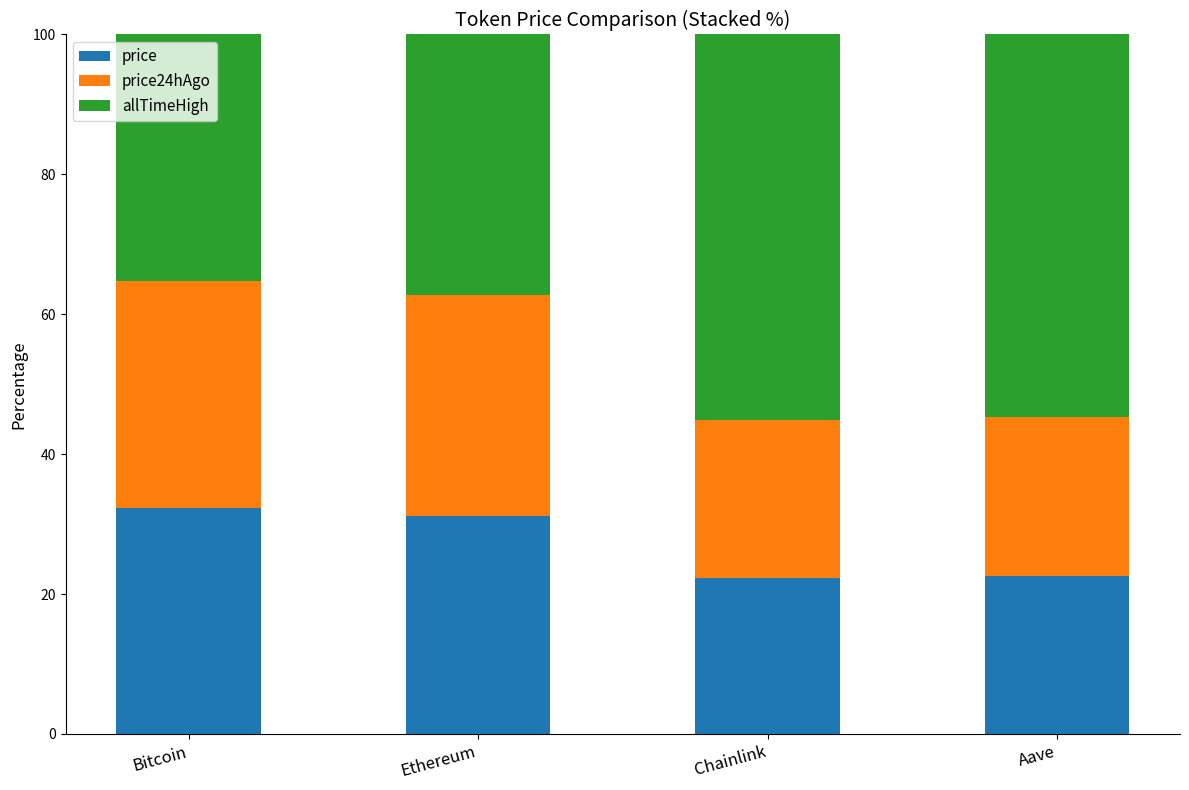

What is the total value across all series at Chainlink?

100.0